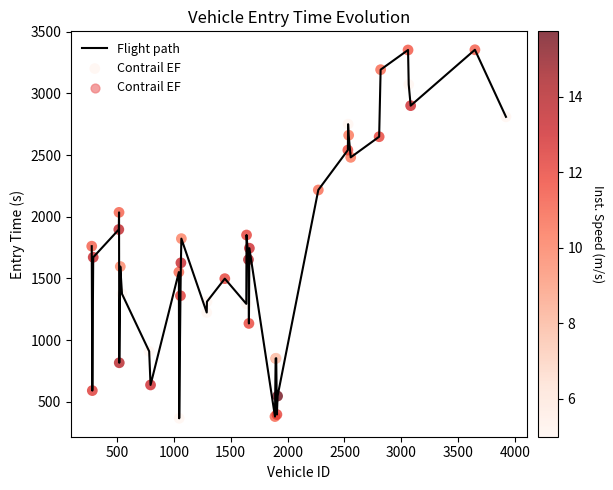

What is the smallest value displayed?

366.8